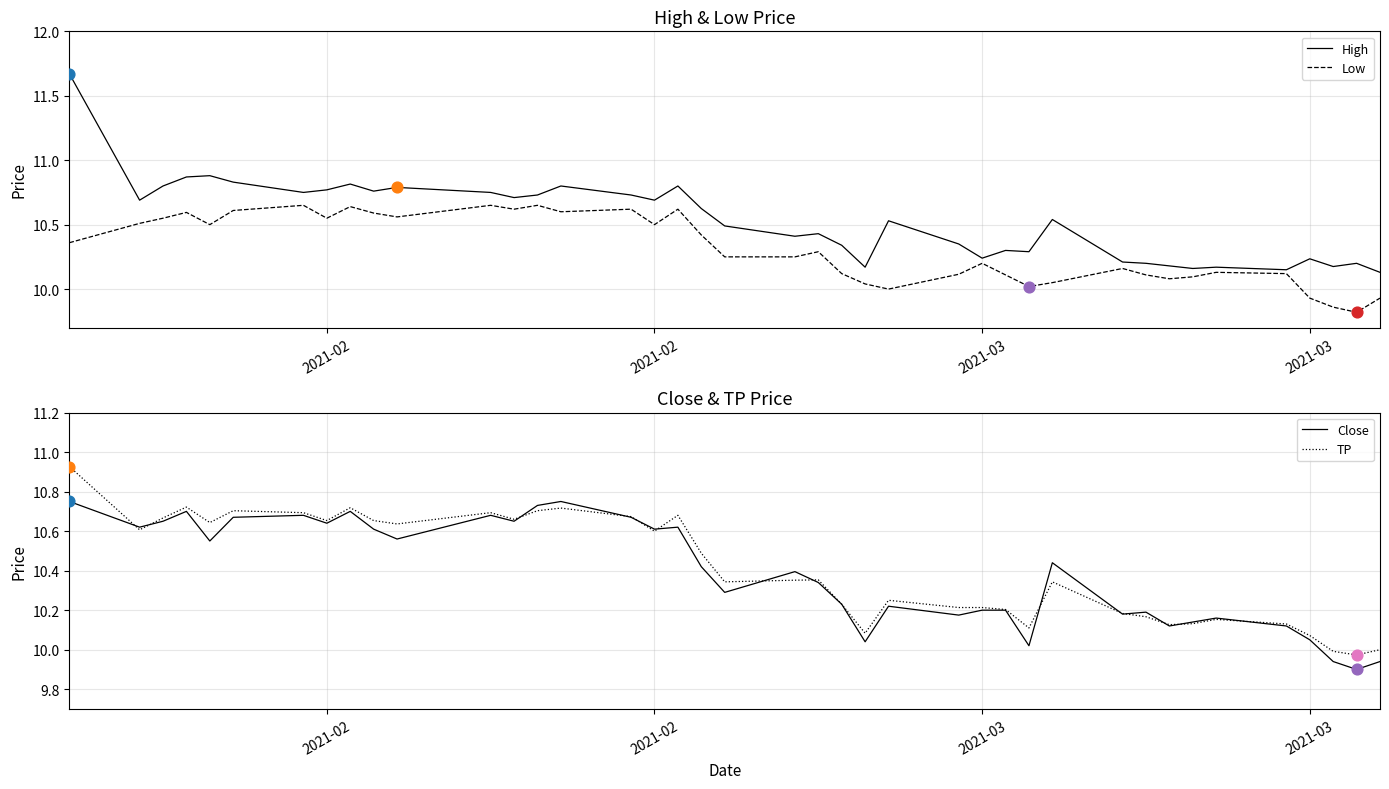

What are all the series names shown in the legend?

High, Low, Close, TP